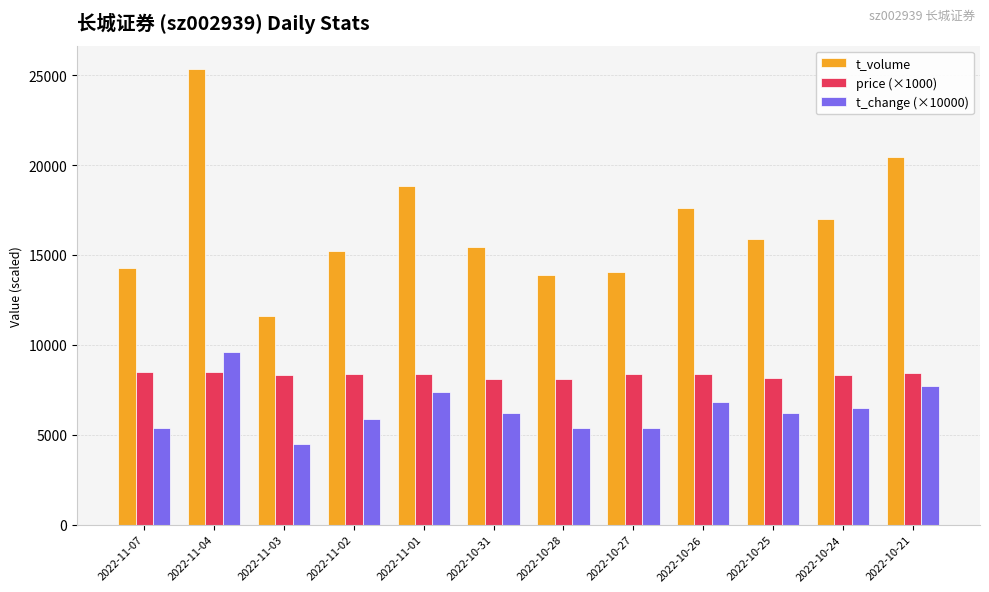

What is the average value of the price (×1000) series?

8332.5